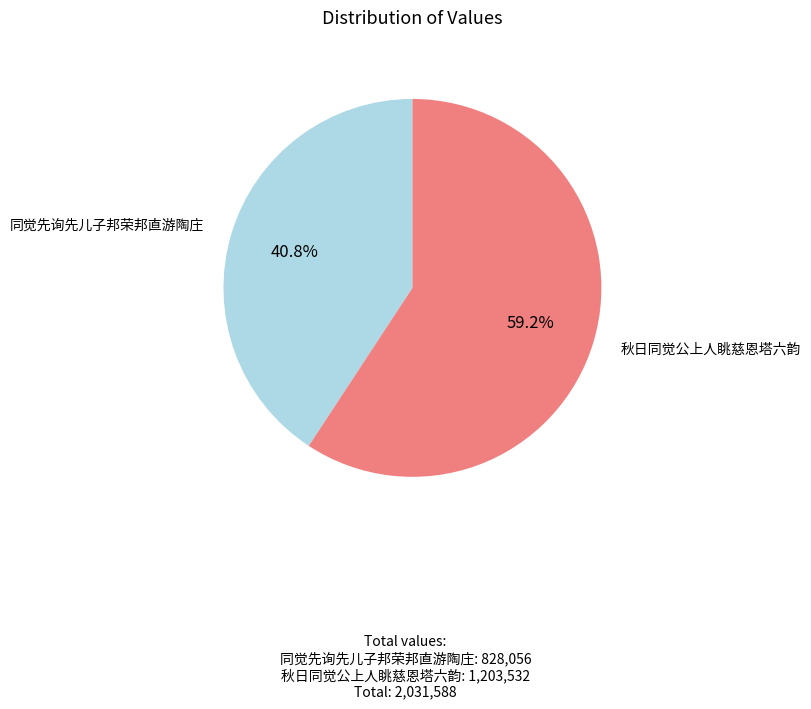

Is there any slice that represents more than half of the pie?

Yes